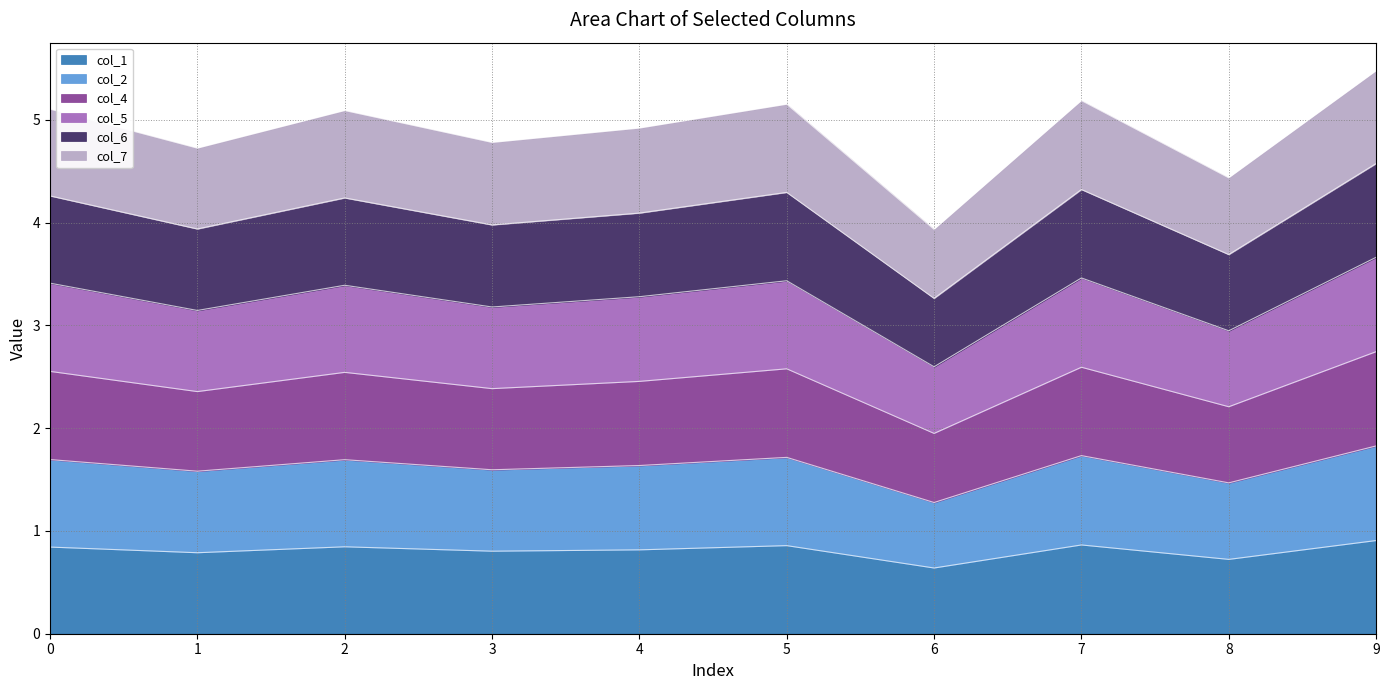

At which category does col_5 reach its first local peak?

2